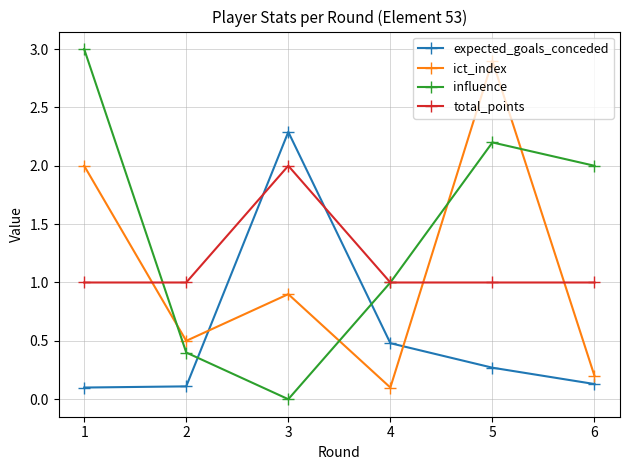

Where do expected_goals_conceded and influence first cross each other?

2 and 3